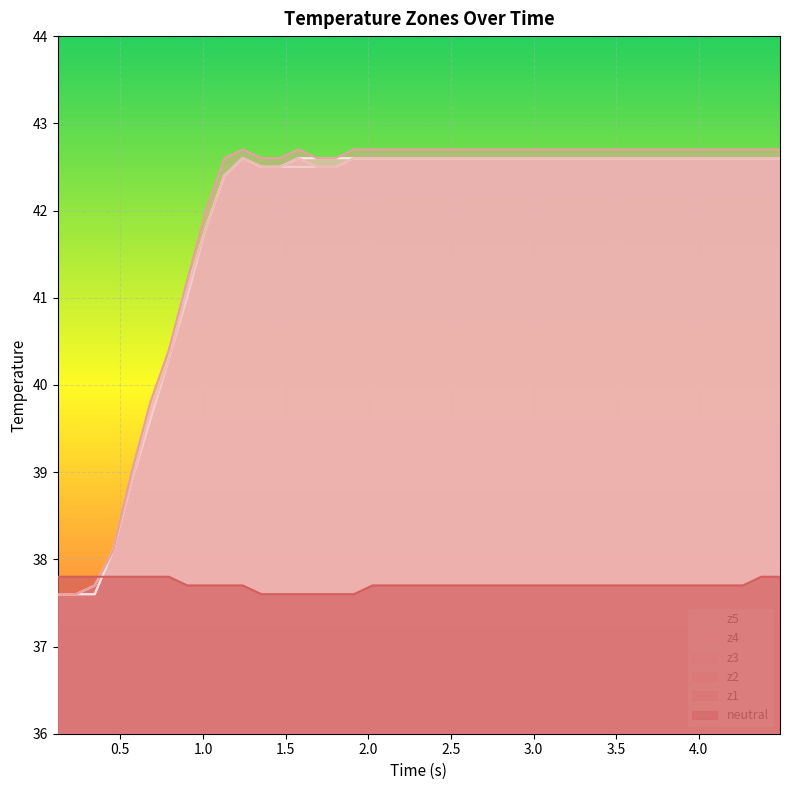

How many lines are shown in the chart?

6